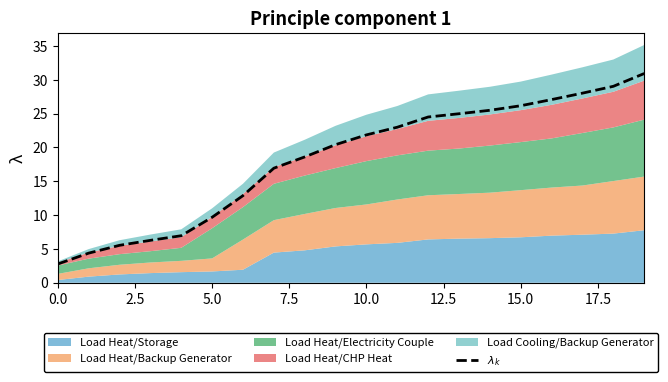

Where does the data first go above 21?

10